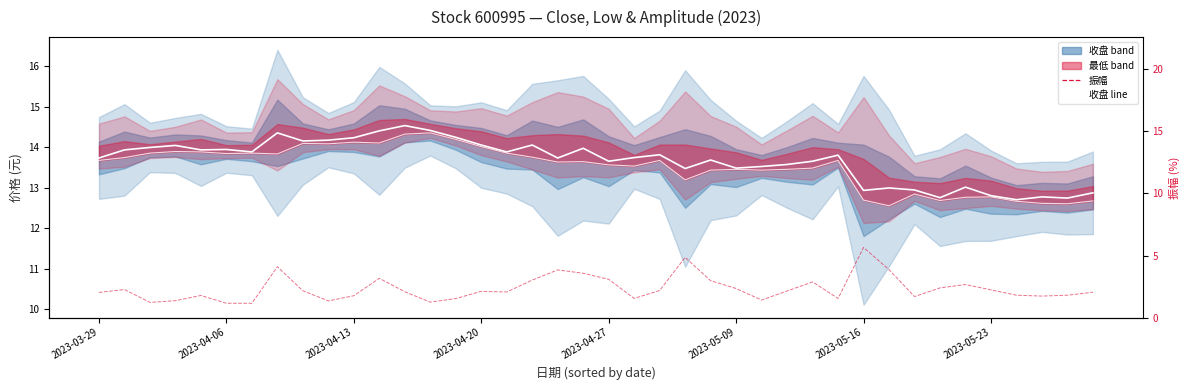

True or false: 振幅 has a value of 2.4 at 26.

False